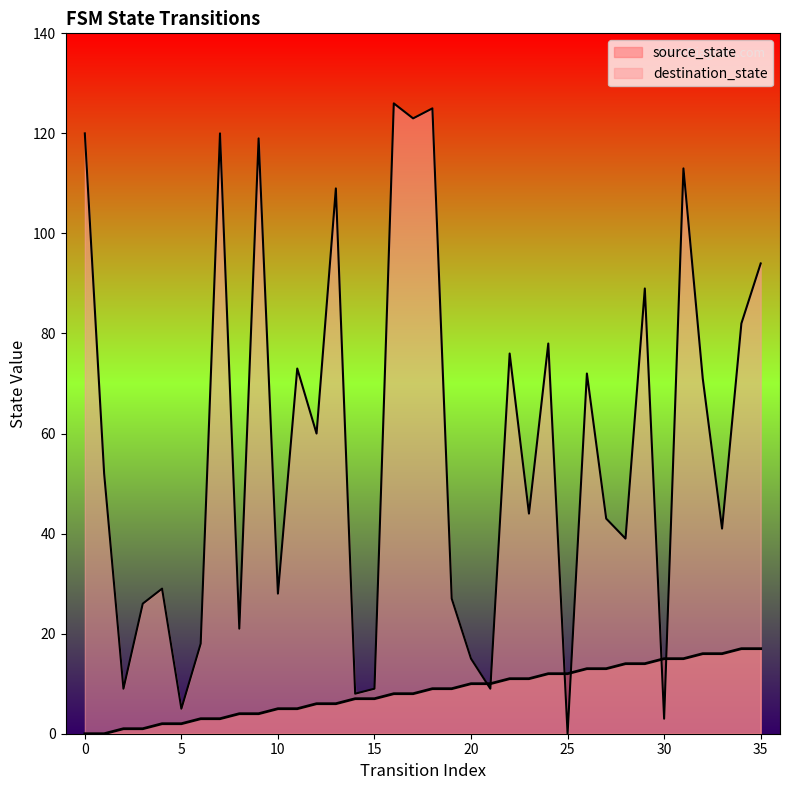

How many lines are shown in the chart?

2